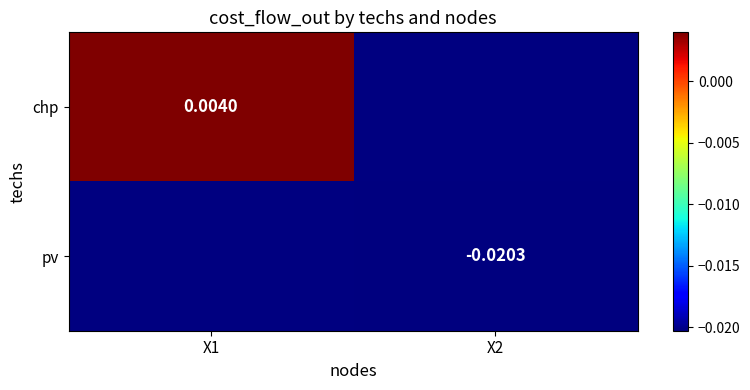

Rank the series at X1 from highest to lowest value.

chp, pv